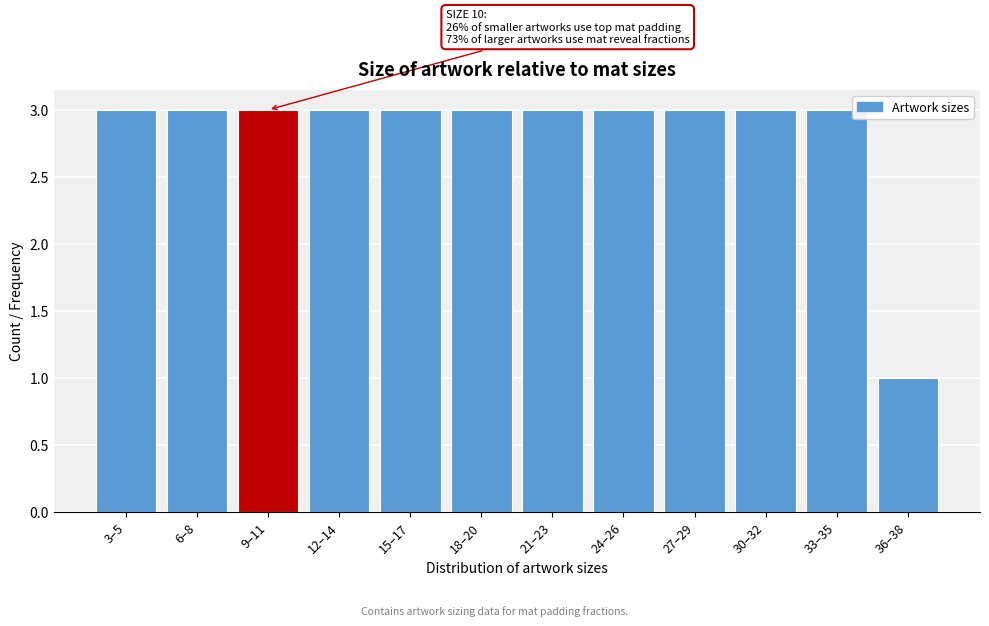

Reading left to right, list all the values displayed in this chart.

3	3	3	3	3	3	3	3	3	3	3	1